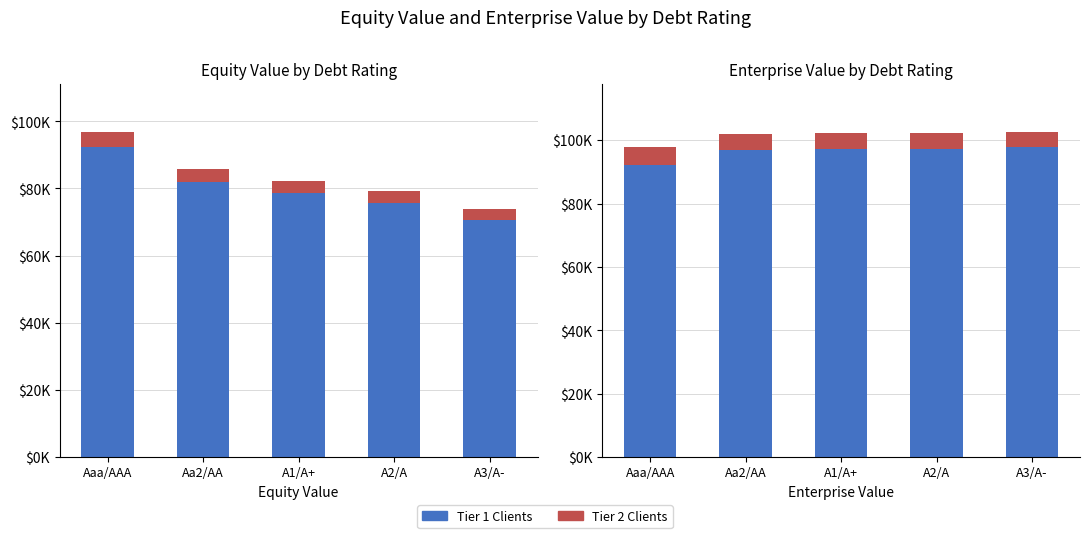

Reading right to left, transcribe all the data shown in this chart.

Tier 1 Clients: 97946.9	97352.1	97259.6	96912.0	92124.7
Tier 2 Clients: 4556.9	4793.5	4918.6	5077.8	5591.3